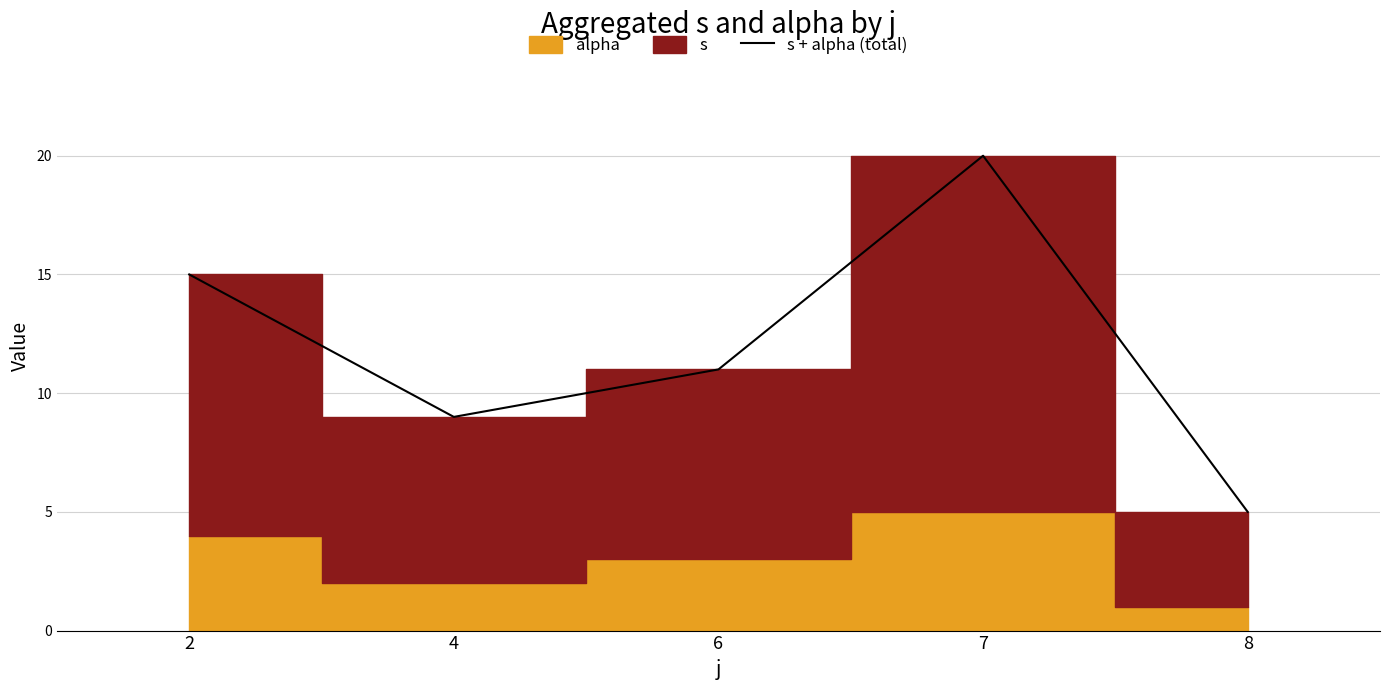

Which label corresponds to the smallest value in the chart?

8